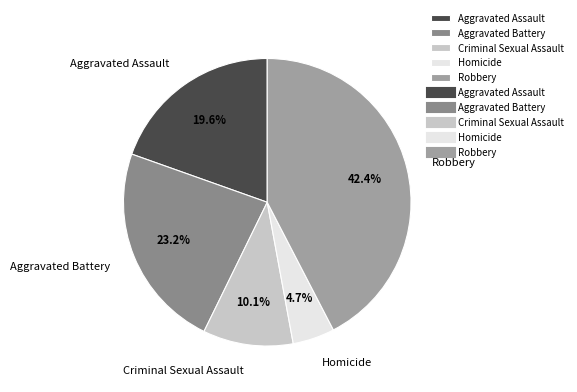

Does Criminal Sexual Assault account for over 50% of the chart?

No